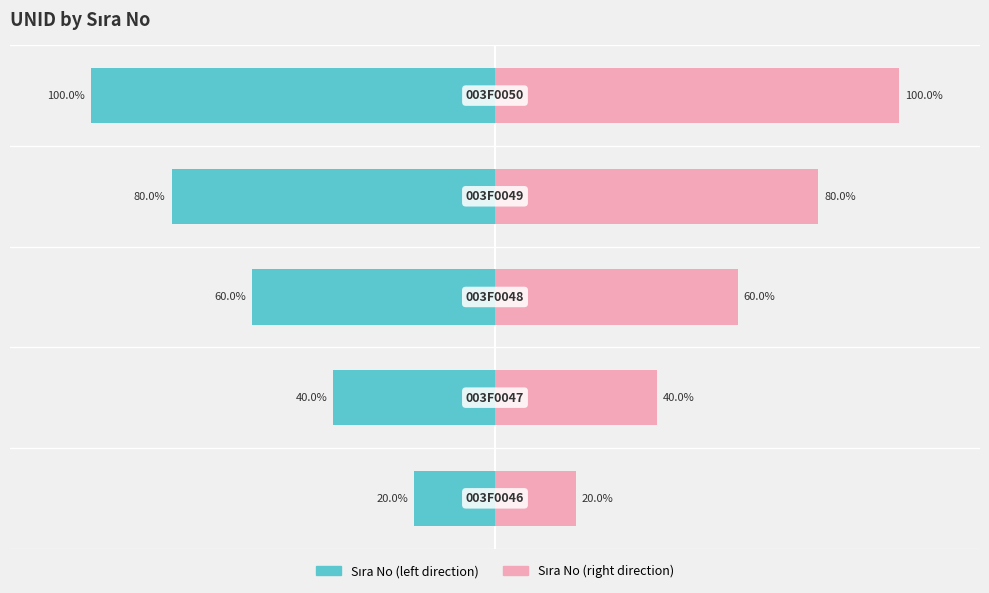

Reading right to left, transcribe all the data shown in this chart.

Sıra No (left): 4=-100	3=-80	2=-60	1=-40	0=-20
Sıra No (right): 4=100	3=80	2=60	1=40	0=20